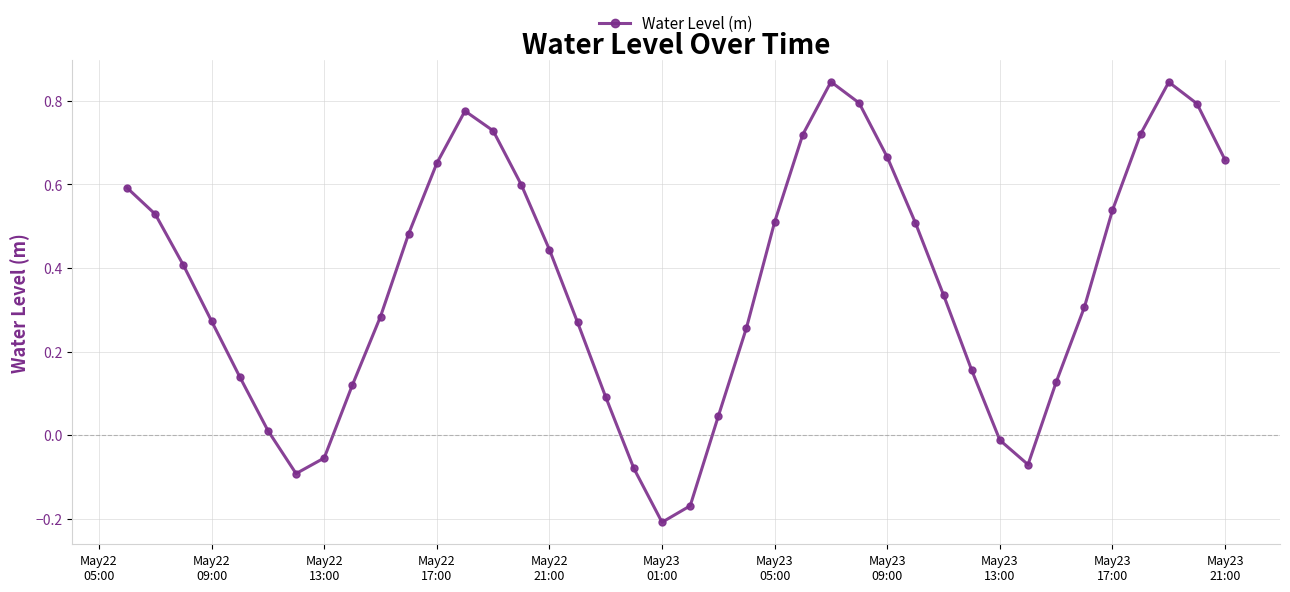

How many points are higher than both their immediate neighbors (excluding endpoints)?

3